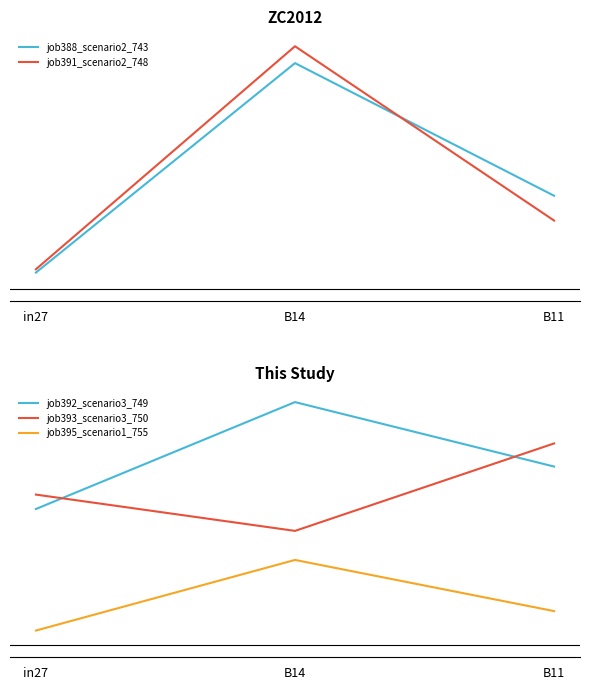

Is it true that job388_scenario2_743 equals 0.7 at B14?

True